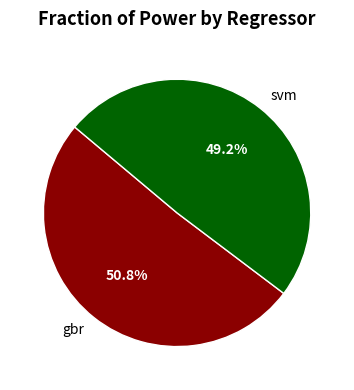

Does svm account for over 50% of the chart?

No